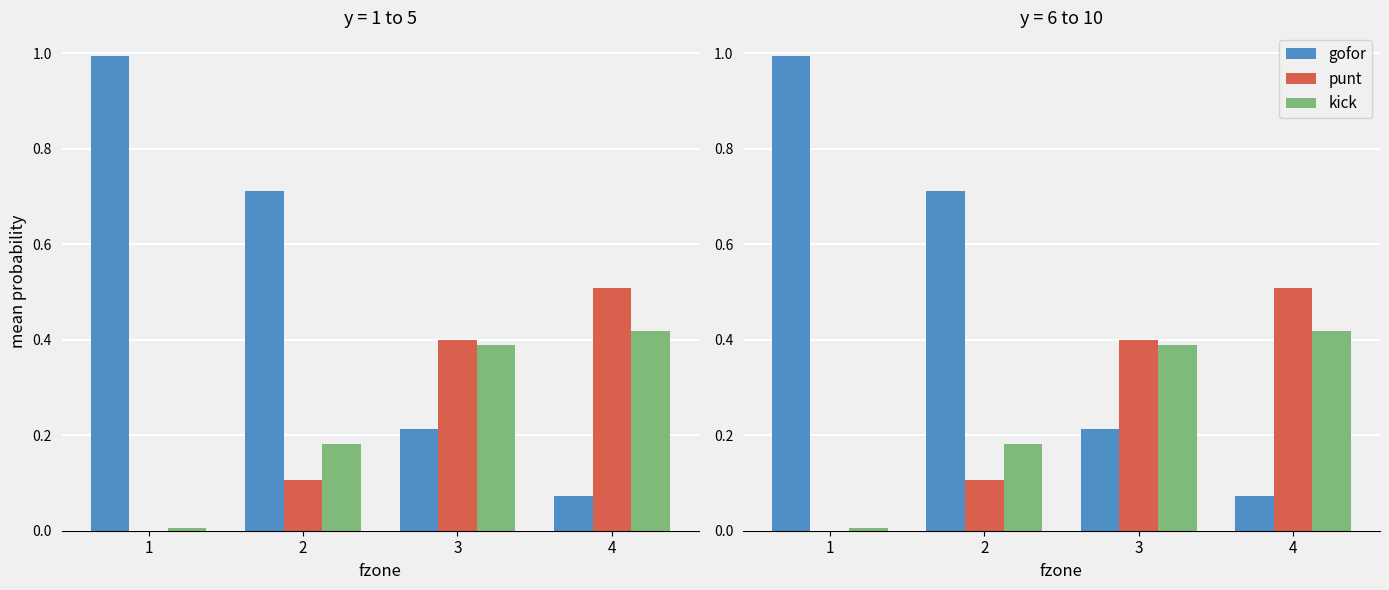

What is the sum of all gofor values?

2.0